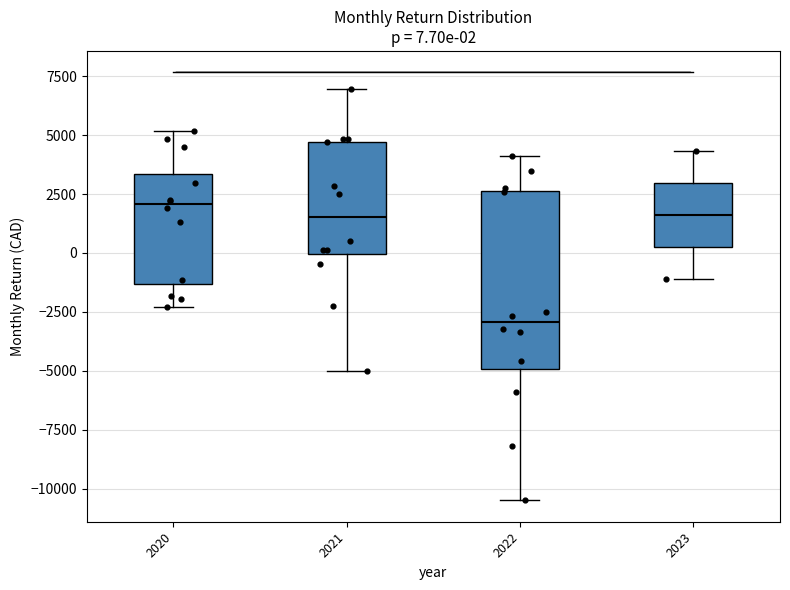

Comparing the boxes themselves (not the whiskers), which one is the tallest?

2022